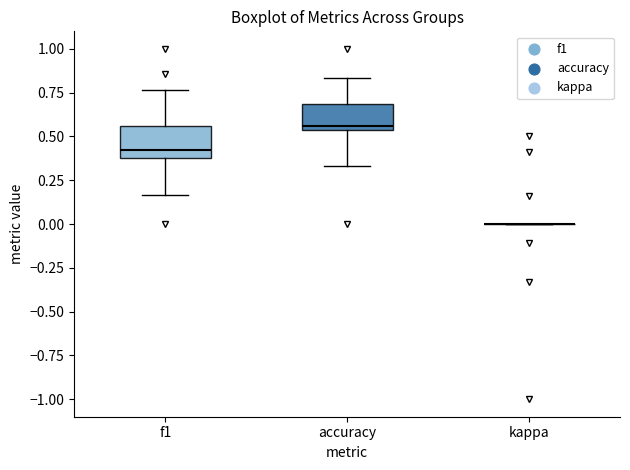

Reading left to right, transcribe this box plot: for each box, give where its median line is, the range the box spans, and where its two whiskers end, as read against the y-axis. The values are not printed on the chart, so give them approximately, as read against the axis.

f1: median 0.40 (just above the box's lower edge), box 0.40 to 0.55, whiskers 0.15 to 0.75
accuracy: median 0.55 (just above the box's lower edge), box 0.55 to 0.70, whiskers 0.35 to 0.85
kappa: box collapsed to a line at 0.00, whiskers 0.00 to 0.00